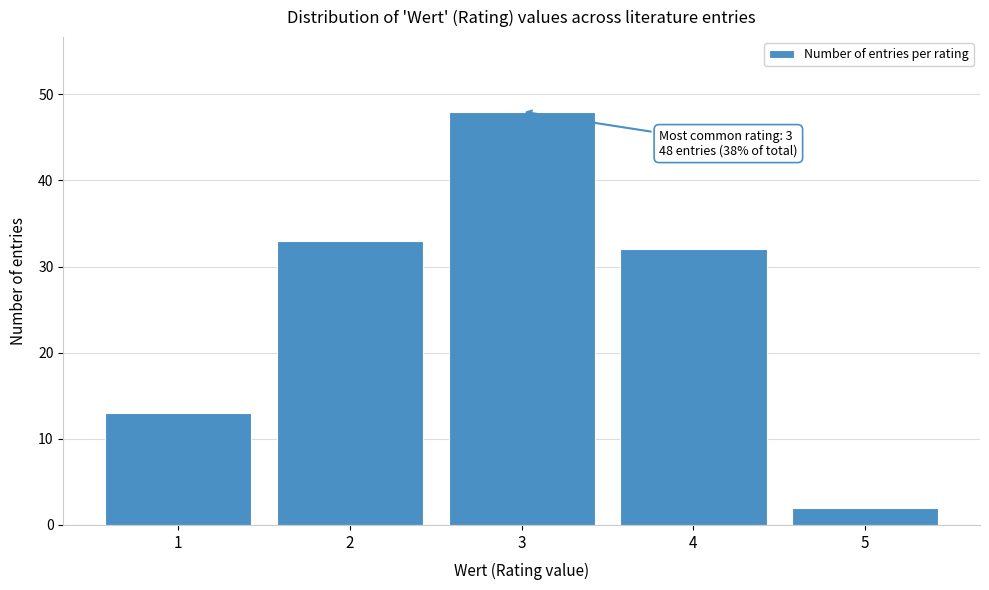

Reading left to right, what are all the values shown in this chart?

1=13	2=33	3=48	4=32	5=2